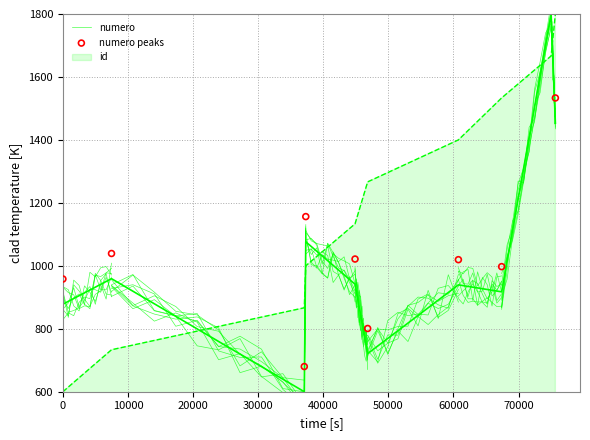

What is the total value across all series at 70000?

1950.7